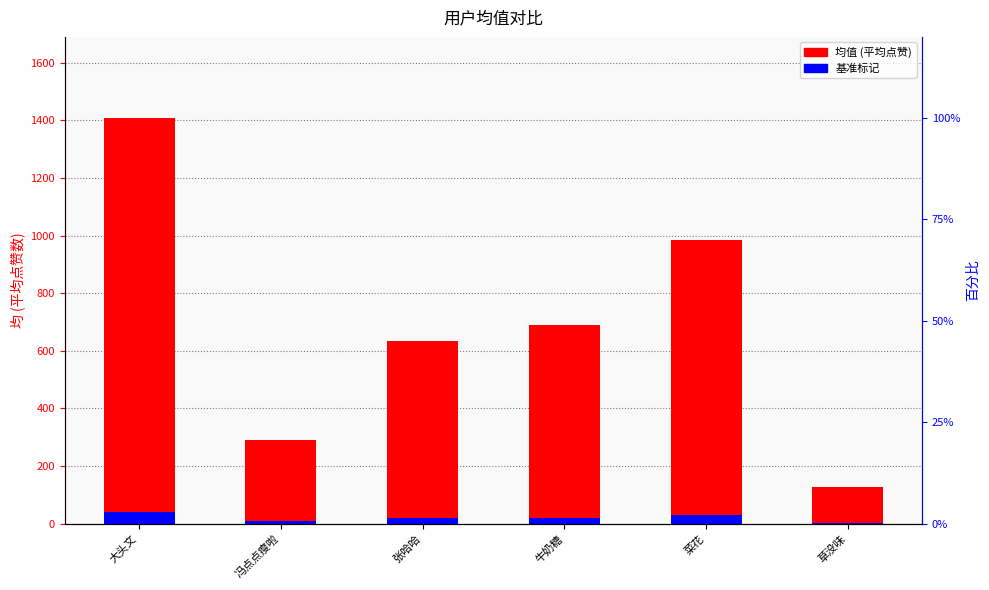

Is it true that 基准标记 equals 29.6 at 菜花?

True